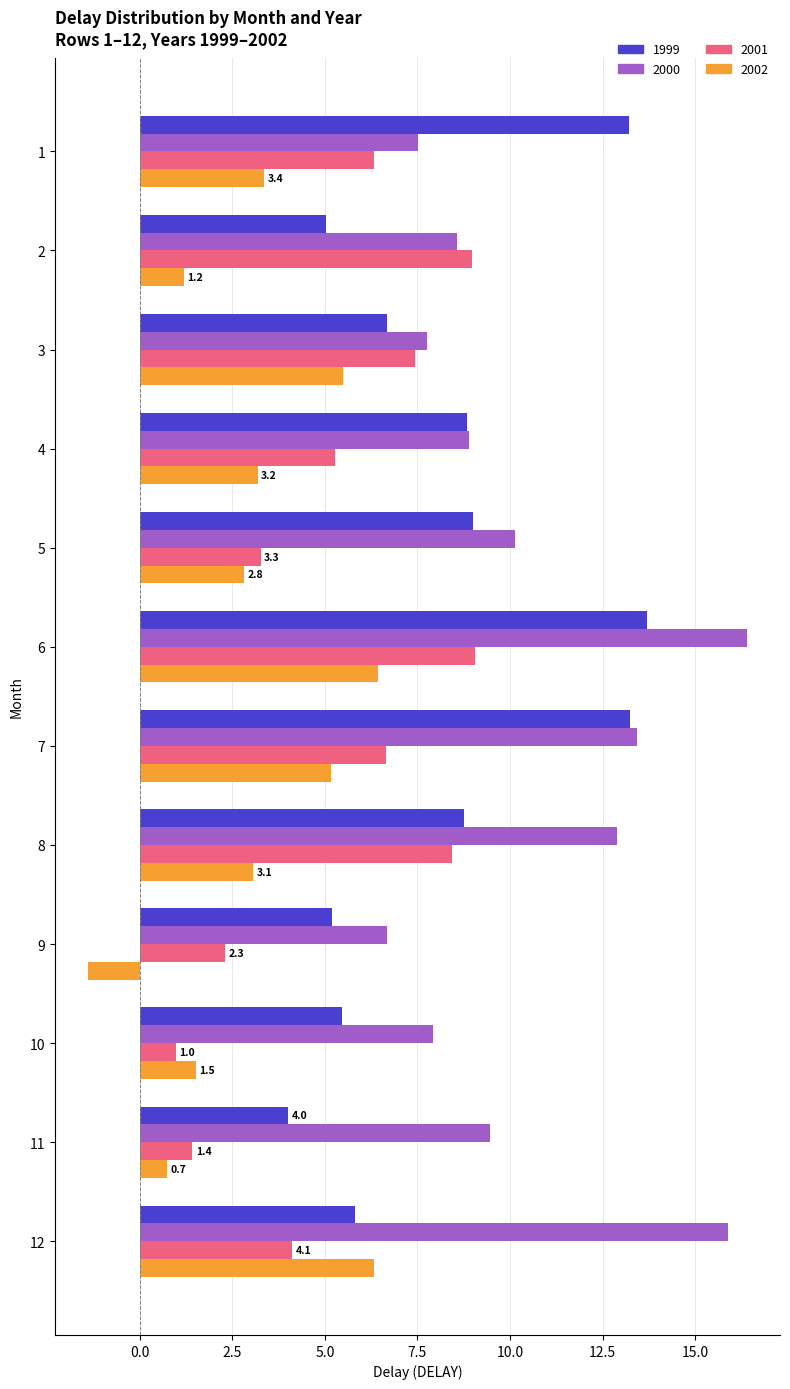

Which series changed the most between 3 and 9?

2002